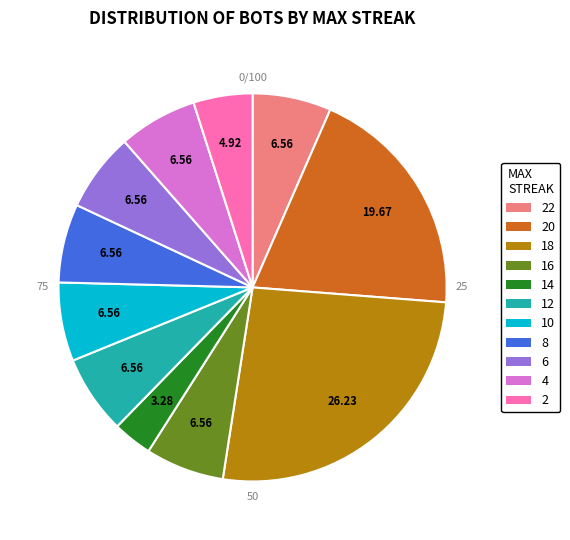

To the nearest percent, what is the difference between the 8 and 20 slice percentages?

13%